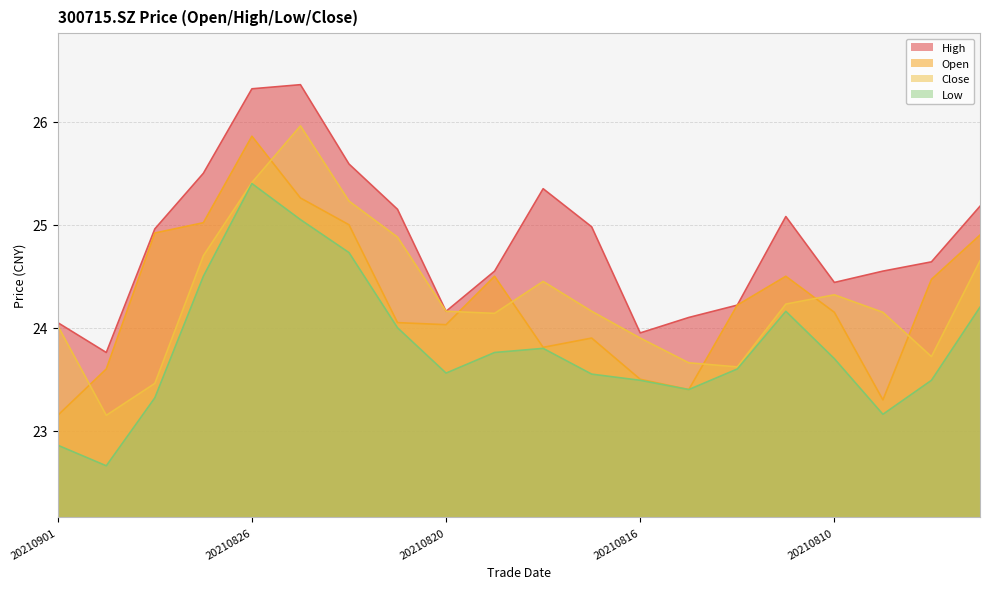

What is the average value of the low series?

23.8